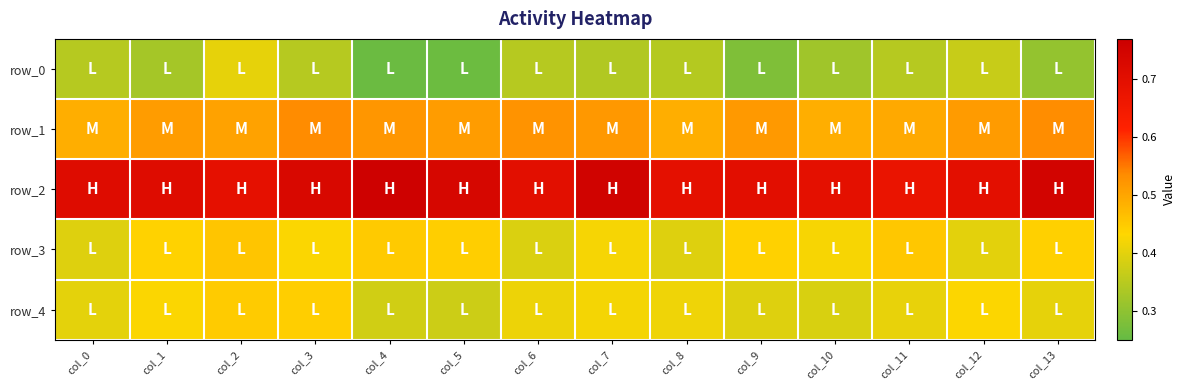

Reading right to left, transcribe all the data shown in this chart.

row_0: col_13=0.3	col_12=0.4	col_11=0.3	col_10=0.3	col_9=0.3	col_8=0.3	col_7=0.3	col_6=0.3	col_5=0.3	col_4=0.3	col_3=0.3	col_2=0.4	col_1=0.3	col_0=0.3
row_1: col_13=0.5	col_12=0.5	col_11=0.5	col_10=0.5	col_9=0.5	col_8=0.5	col_7=0.5	col_6=0.5	col_5=0.5	col_4=0.5	col_3=0.5	col_2=0.5	col_1=0.5	col_0=0.5
row_2: col_13=0.8	col_12=0.7	col_11=0.7	col_10=0.7	col_9=0.7	col_8=0.7	col_7=0.8	col_6=0.7	col_5=0.7	col_4=0.8	col_3=0.7	col_2=0.7	col_1=0.7	col_0=0.7
row_3: col_13=0.4	col_12=0.4	col_11=0.5	col_10=0.4	col_9=0.4	col_8=0.4	col_7=0.4	col_6=0.4	col_5=0.4	col_4=0.5	col_3=0.4	col_2=0.5	col_1=0.4	col_0=0.4
row_4: col_13=0.4	col_12=0.4	col_11=0.4	col_10=0.4	col_9=0.4	col_8=0.4	col_7=0.4	col_6=0.4	col_5=0.4	col_4=0.4	col_3=0.4	col_2=0.4	col_1=0.4	col_0=0.4